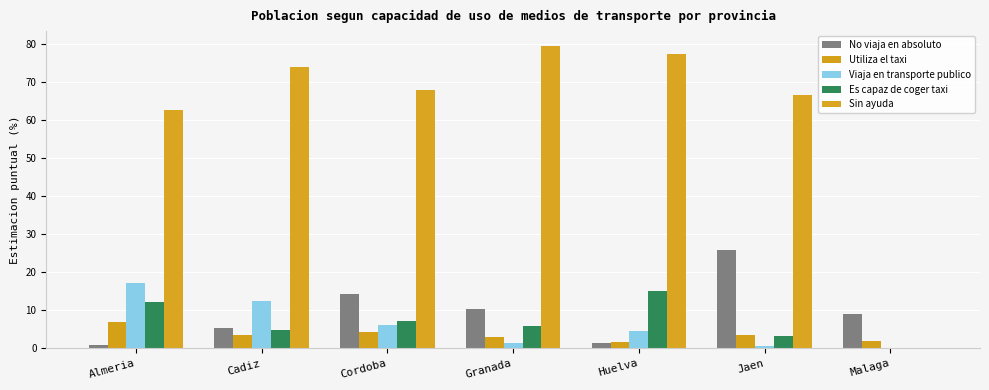

What is the sum of all Utiliza el taxi values?

24.9